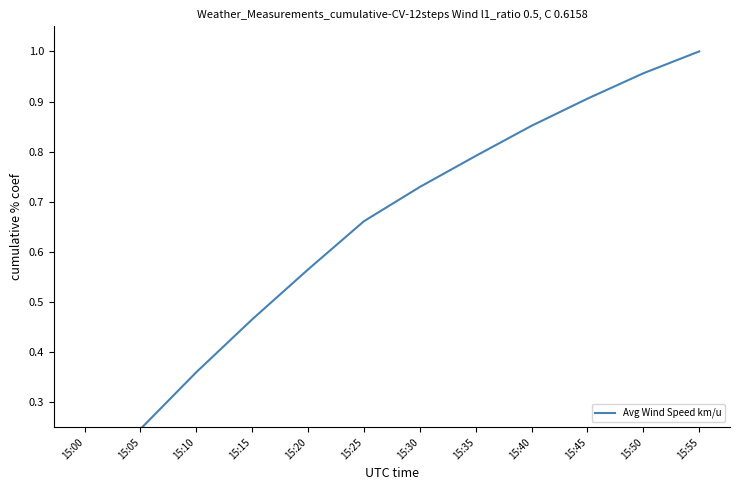

What is the smallest value displayed?

0.1